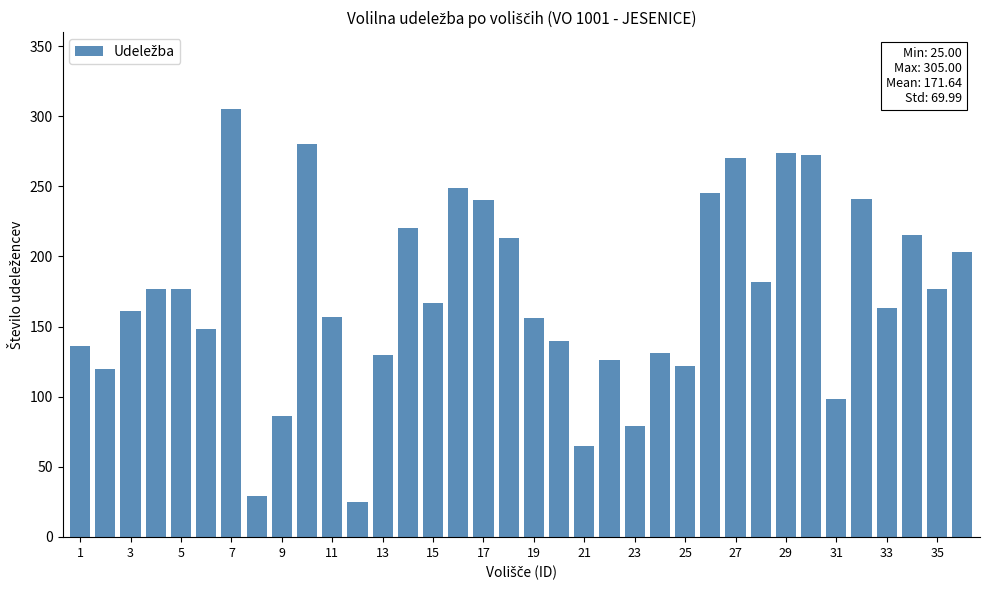

How many values are below 167?

18